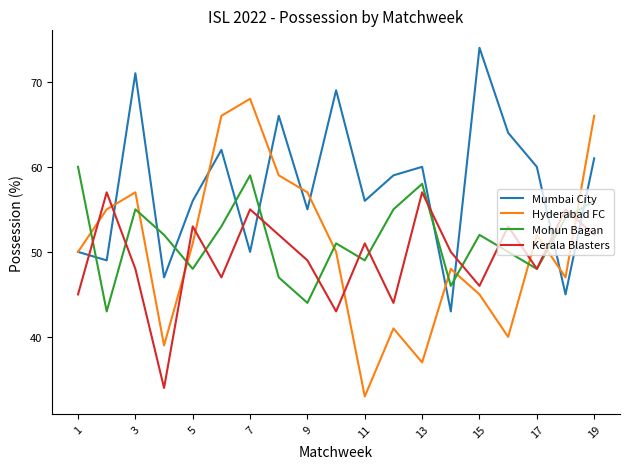

Is this an area chart (filled region under the line)?

No